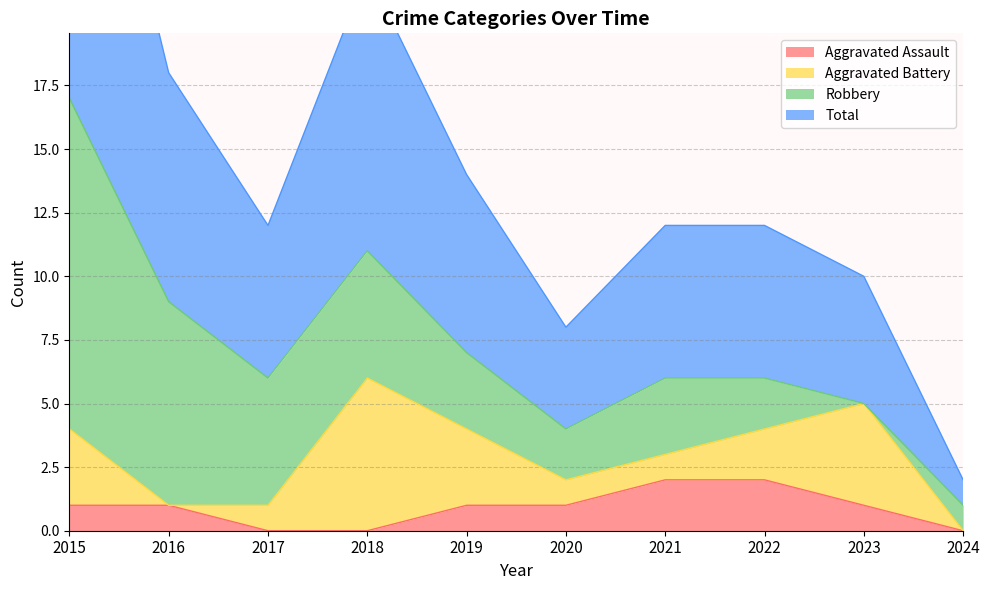

True or false: Aggravated Assault has a value of 0 at 2017.

True